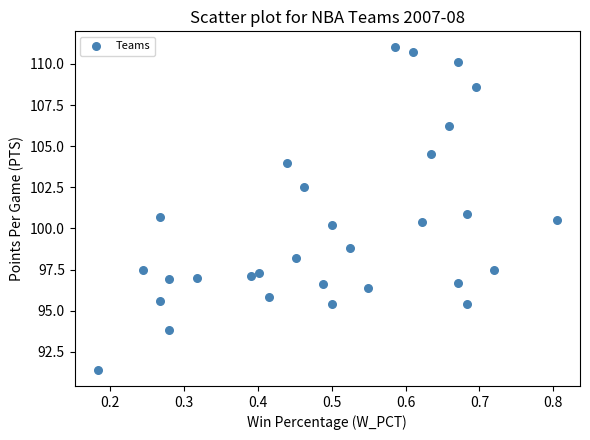

What is the range of Y values (max minus min)?

19.6